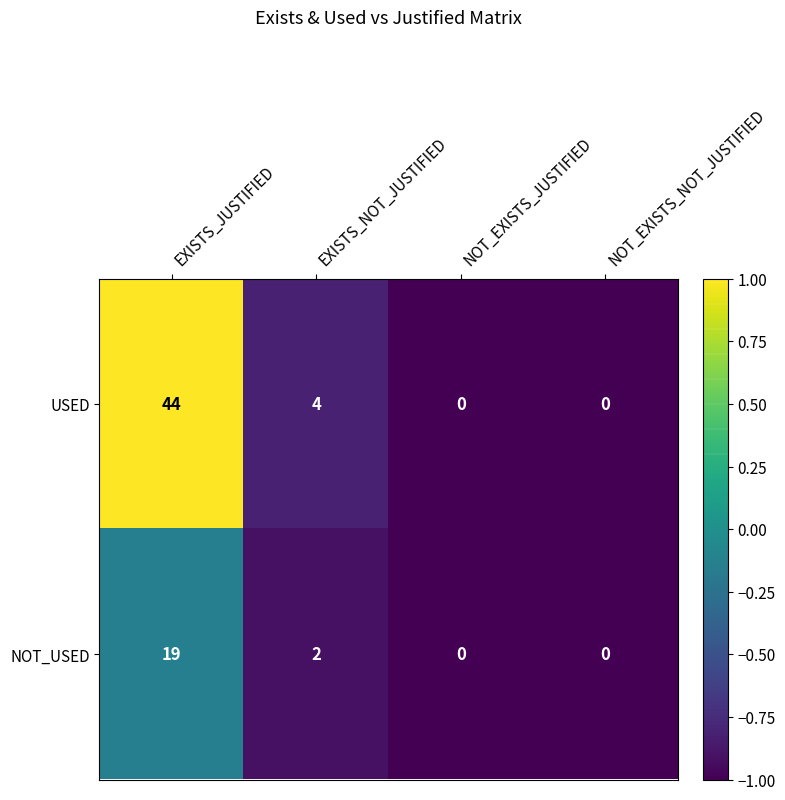

Count the number of data series in this chart.

2